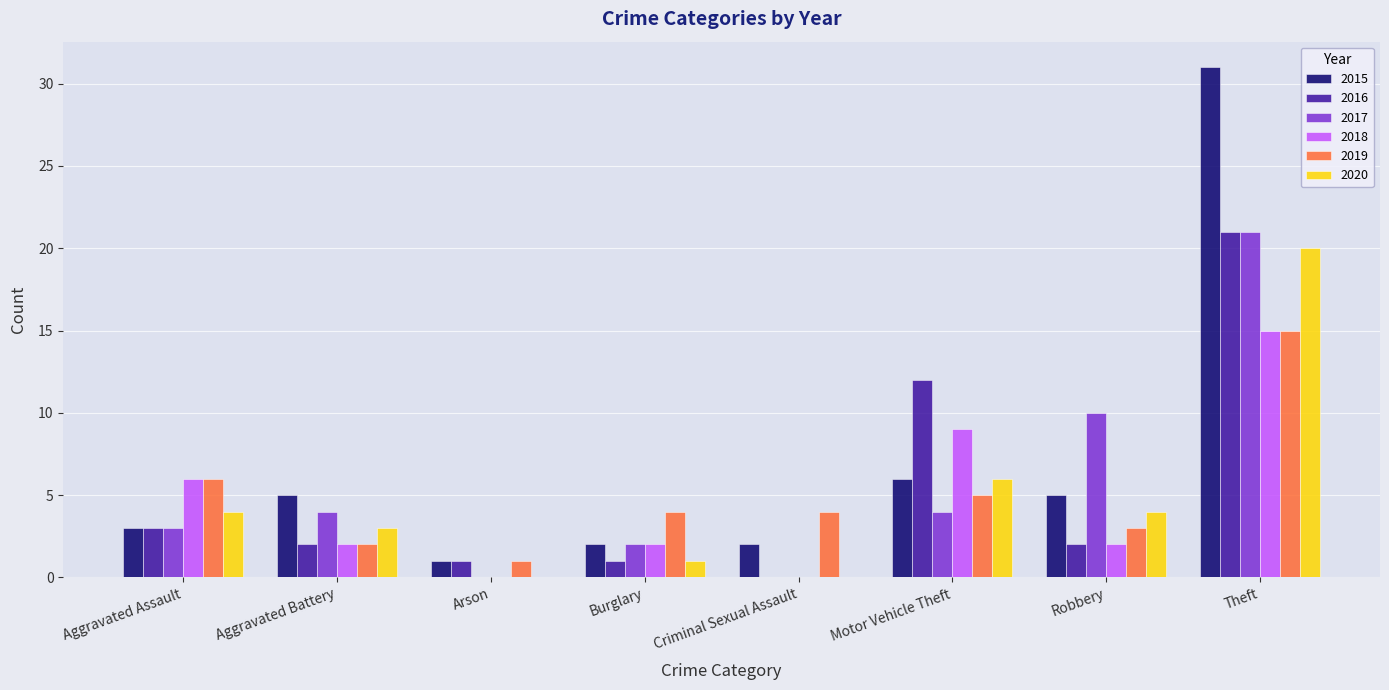

What is the maximum value for 2017?

21